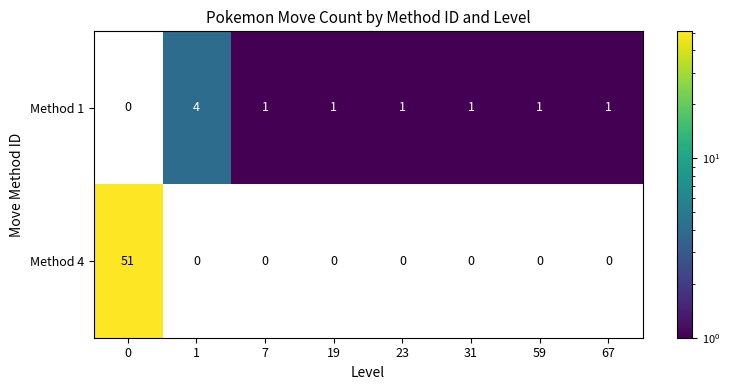

How many data points in Method 4 are above 0?

1